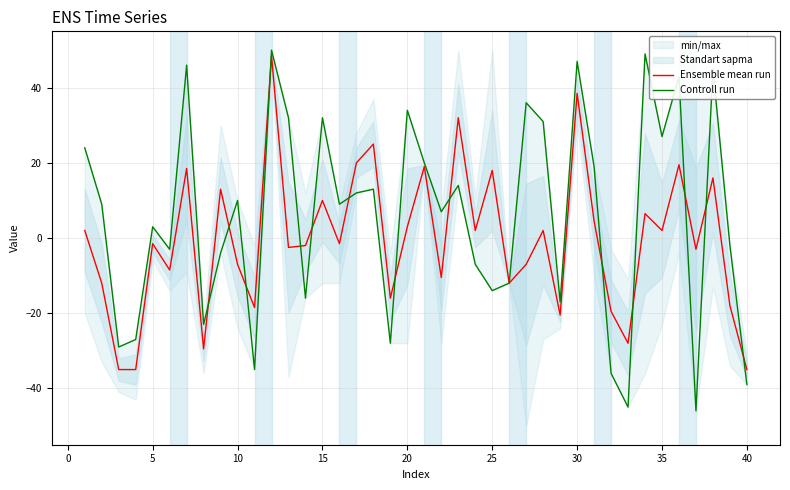

What is the lowest value of the Ensemble mean run series?

-35.0